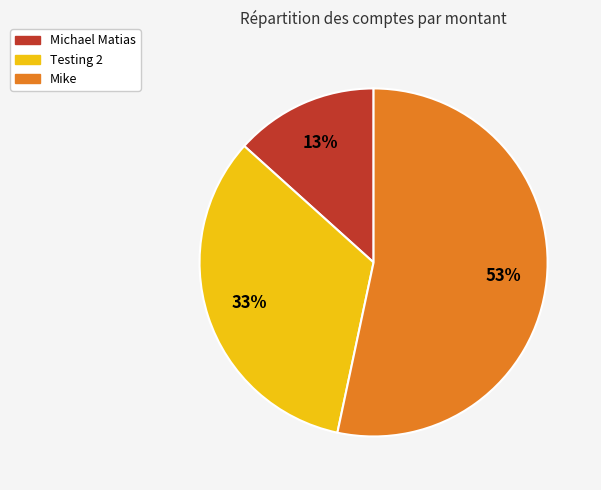

Is it true that Michael Matias is 13% of the pie?

True